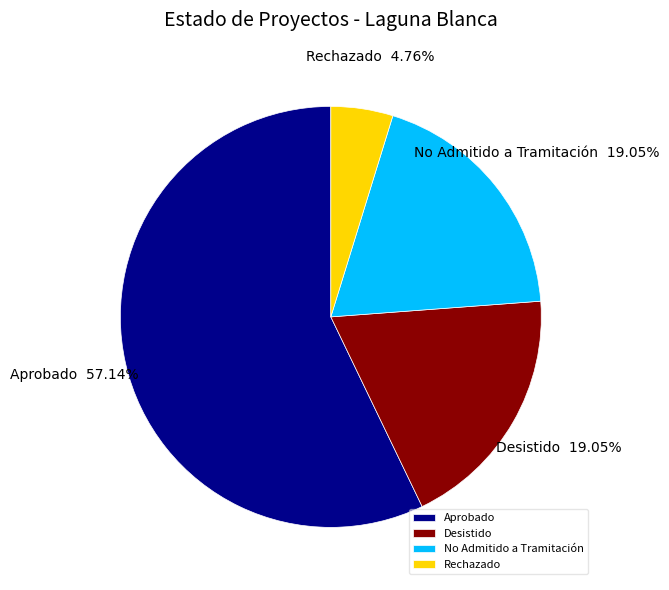

Which slice is the largest?

Aprobado